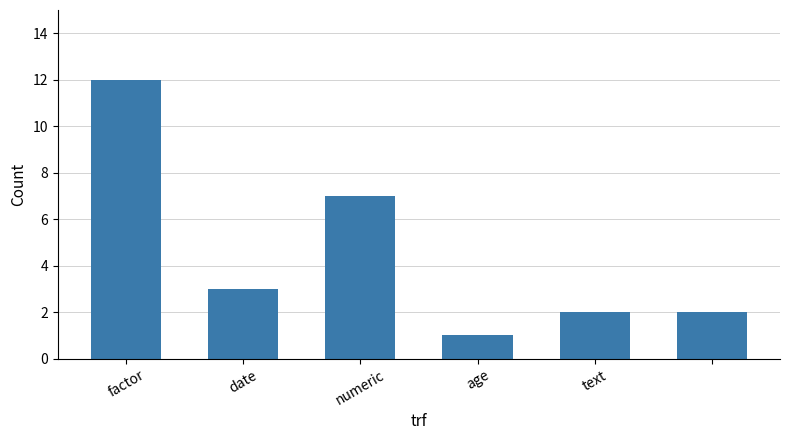

What is the sum of all values?

27